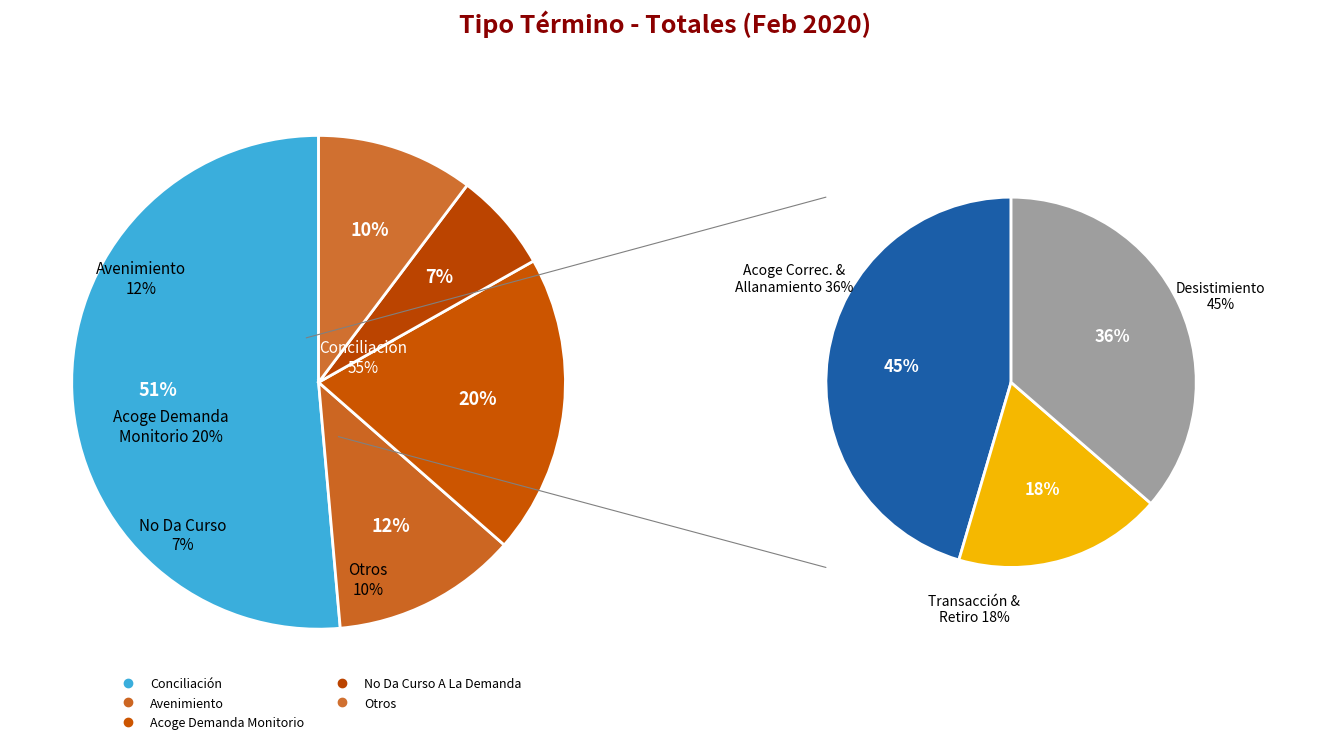

What portion of the pie excludes Avenimiento?

87.9%